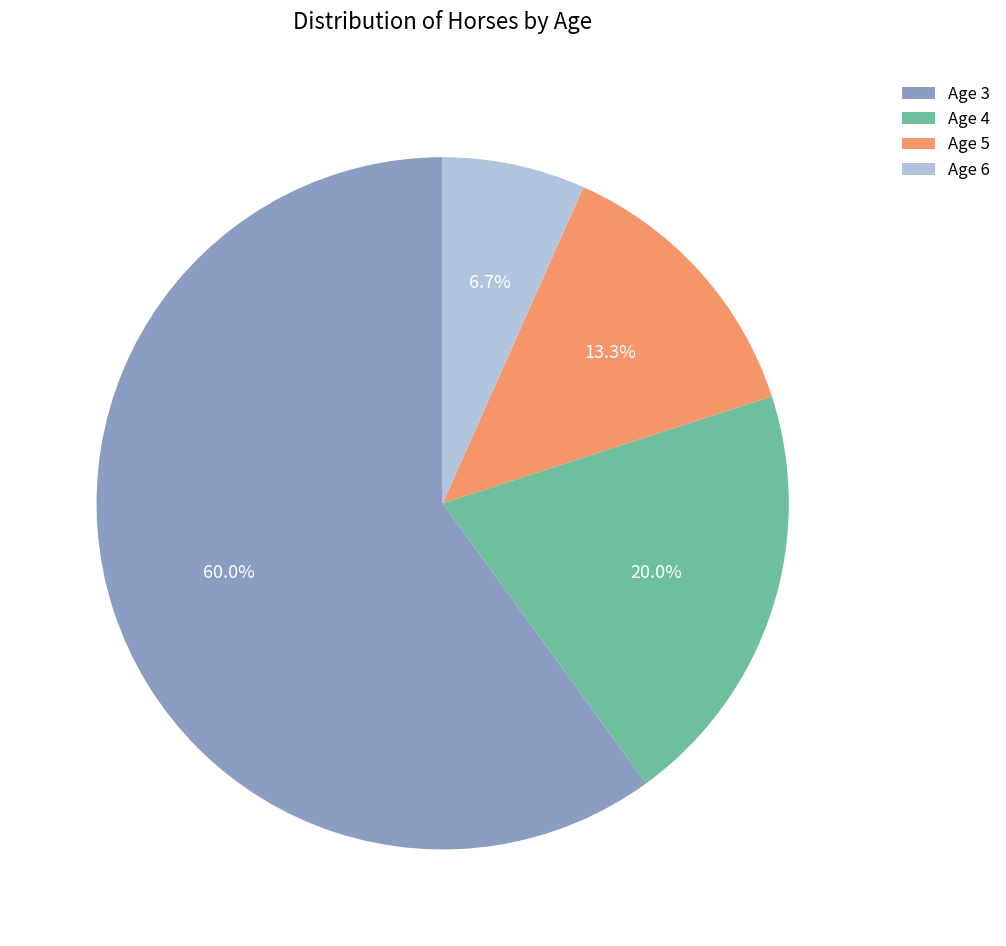

Combined, do Age 6 and Age 5 account for over 50%?

No